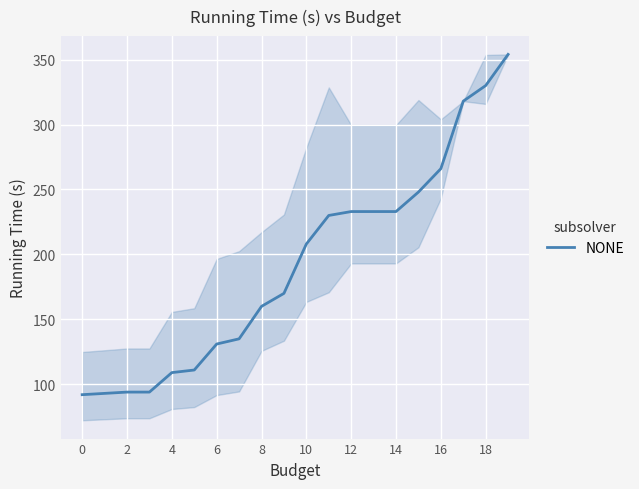

What is the maximum value shown in the chart?

354